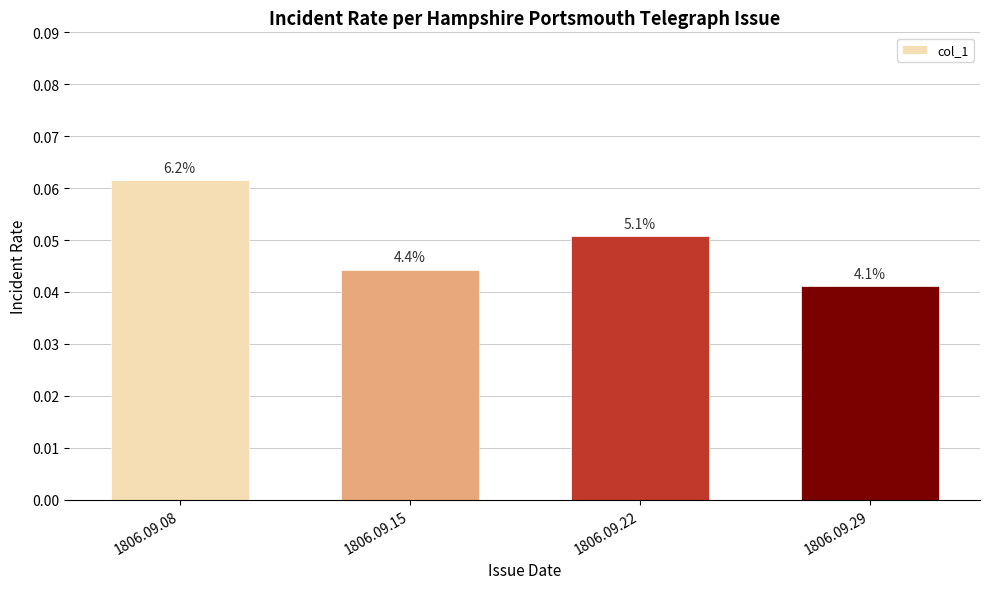

How many bars are there in total?

4